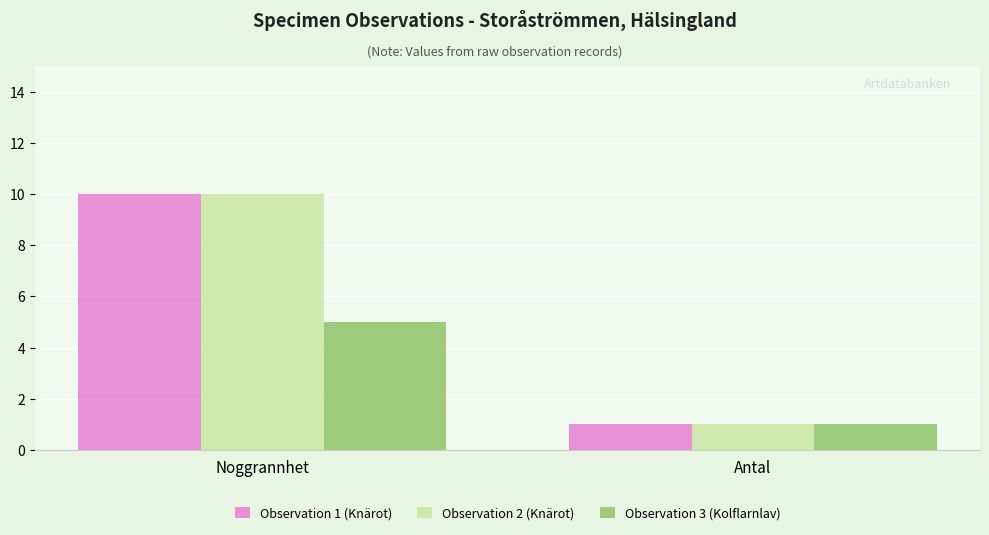

The value of Observation 2 (Knärot) at Antal is 1. True or false?

True